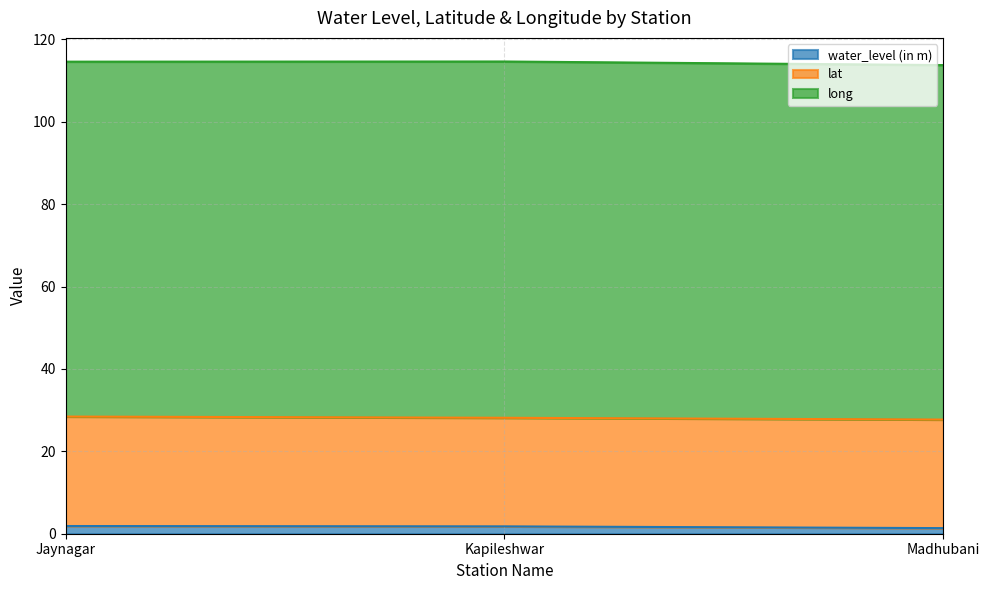

Count the lat values in the range 26 to 27.

3